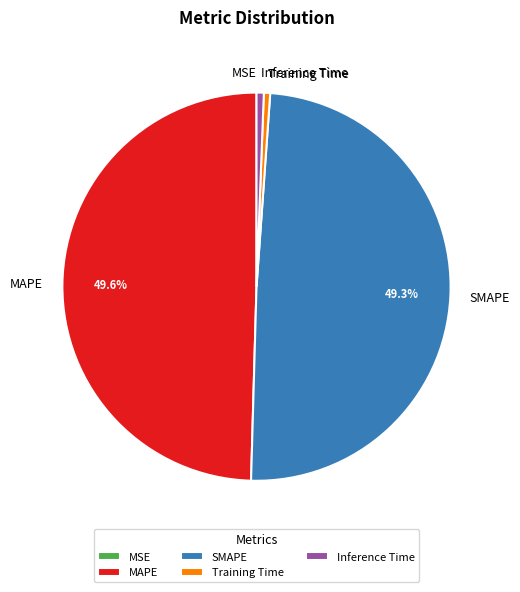

Is it true that Training Time is 11% of the pie?

False